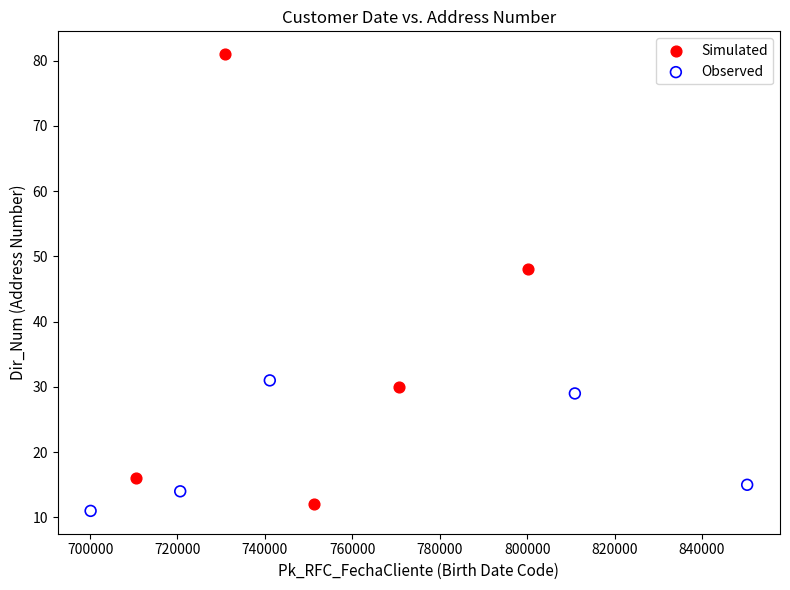

Which series contains the highest Y value?

Simulated